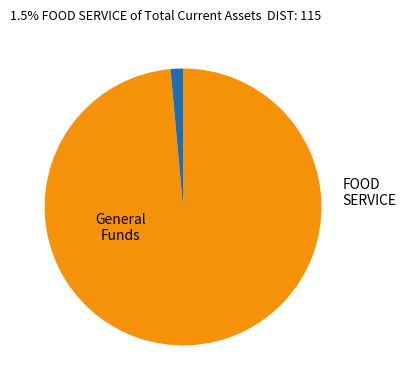

How many segments does this pie chart have?

2